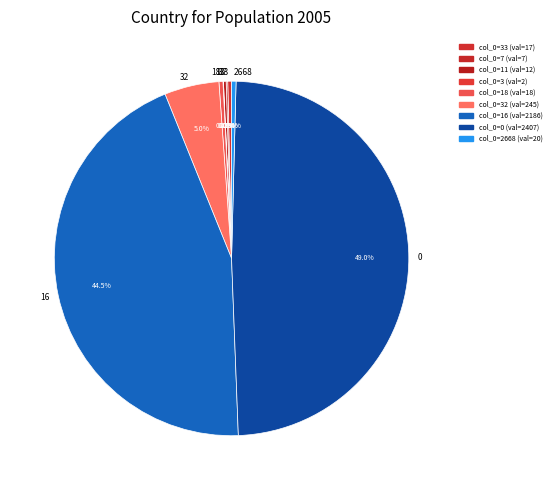

What percentage is NOT represented by 0?

51.0%